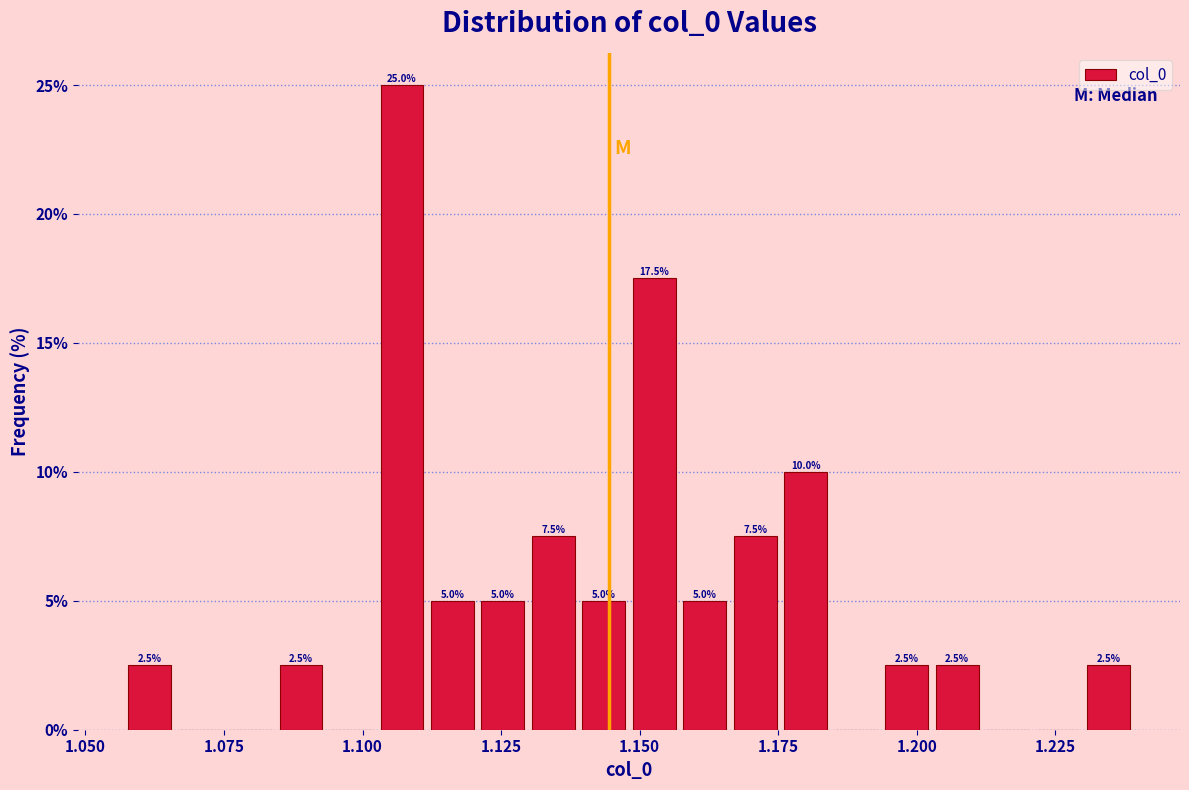

Around what value on the x-axis is the tallest bar? Give the approximate position of its centre, as read against the axis.

1.105